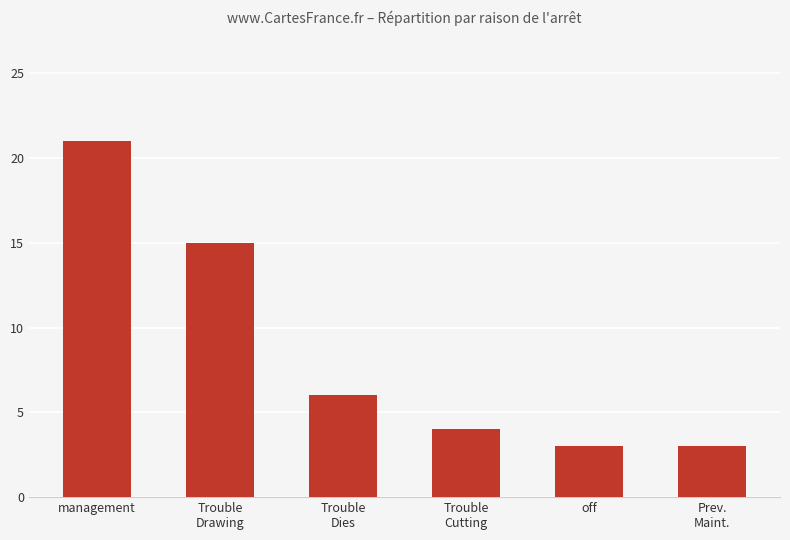

The chart shows a value of 6 at Trouble
Dies. True or false?

True